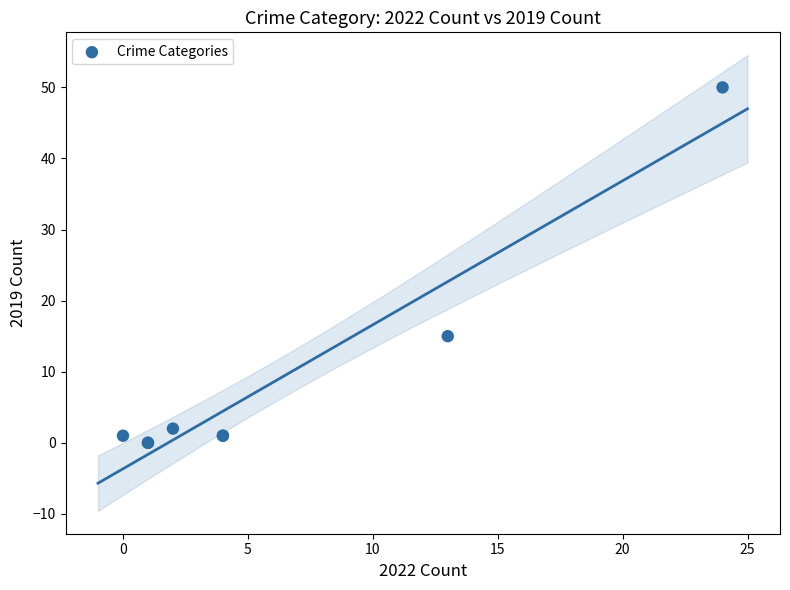

What Y value in the scatter plot is closest to 25?

15